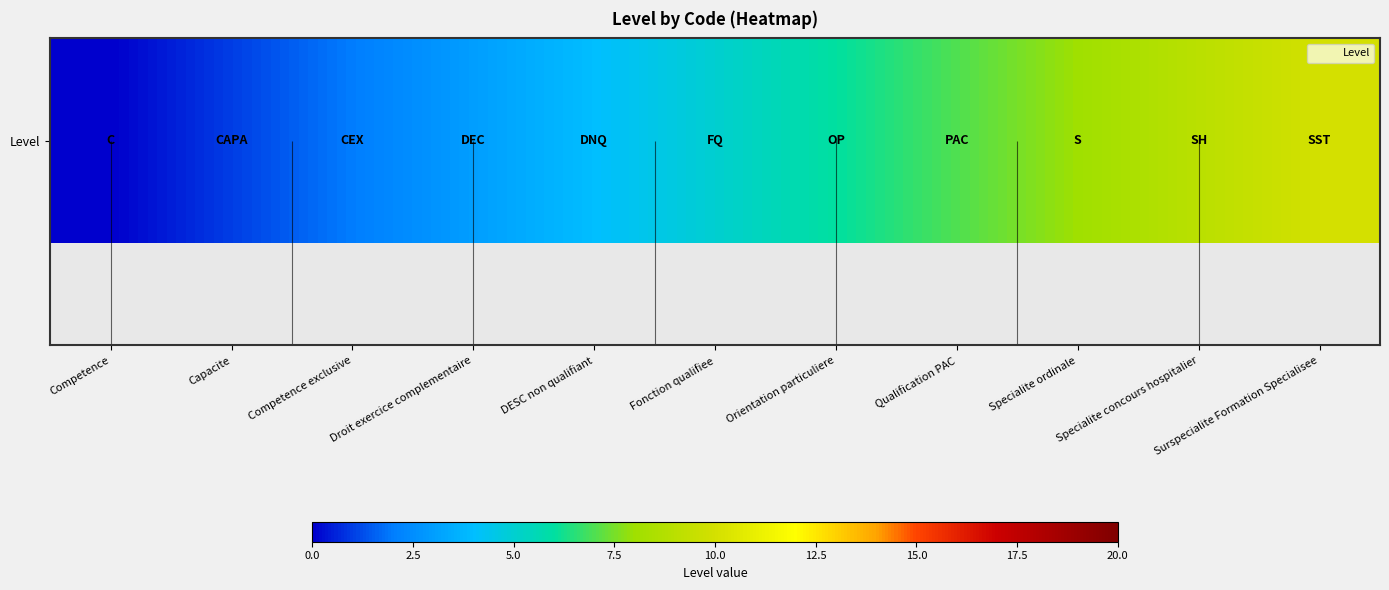

Rank the categories by value from highest to lowest.

Surspecialite Formation Specialisee, Specialite concours hospitalier, Specialite ordinale, Qualification PAC, Orientation particuliere, Fonction qualifiee, DESC non qualifiant, Droit exercice complementaire, Competence exclusive, Capacite, Competence